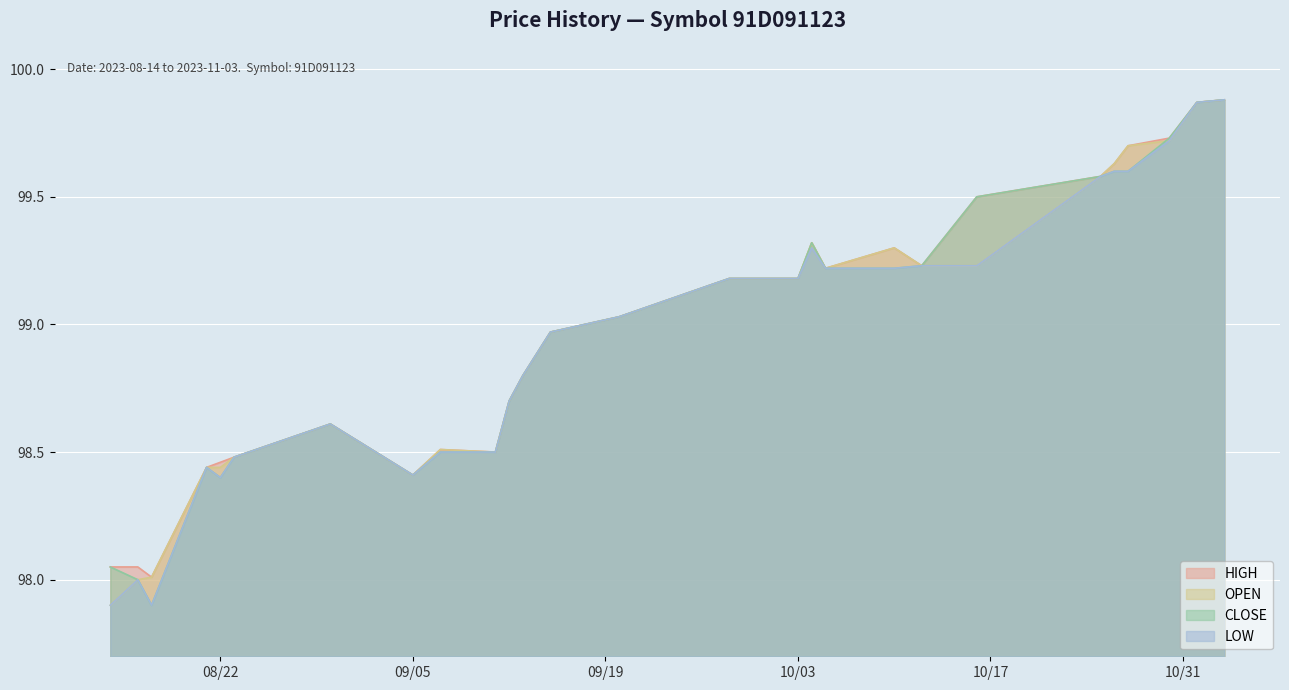

What is the minimum value for LOW?

97.9